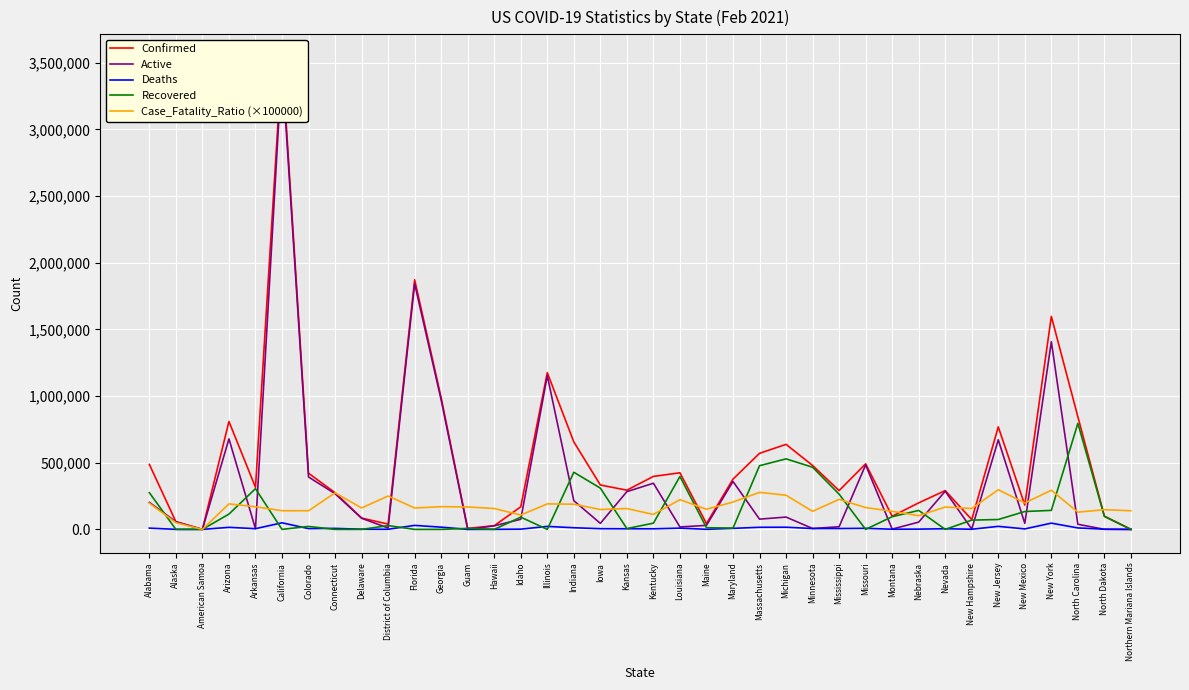

True or false: Confirmed has a value of 424932.5 at Mississippi.

False